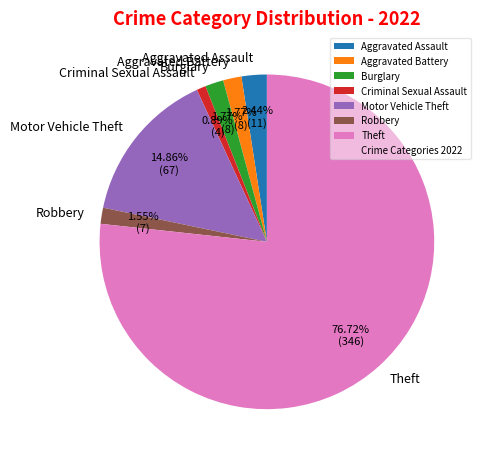

Between Burglary and Aggravated Assault, which is larger?

Aggravated Assault